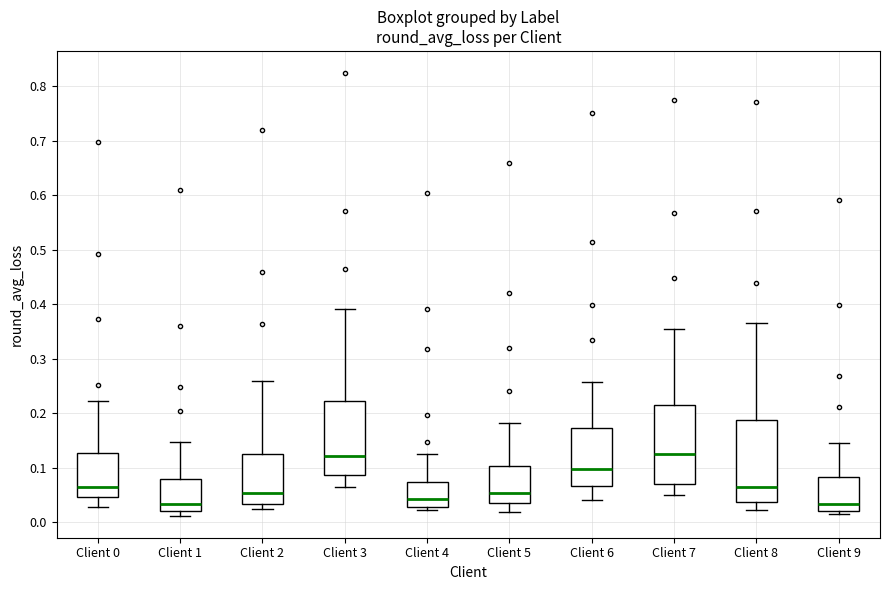

Where does the median line of the box for Client 5 sit on the y-axis? The values are not printed on the chart, so give them approximately, as read against the axis.

0.05